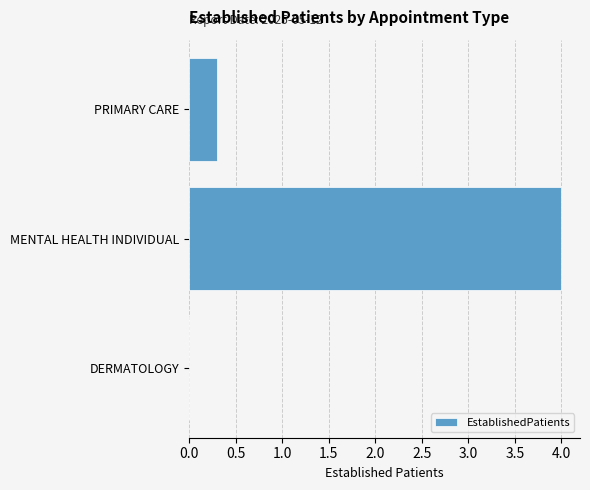

Reading top to bottom, transcribe all the data shown in this chart.

PRIMARY CARE=0.3	MENTAL HEALTH INDIVIDUAL=4.0	DERMATOLOGY=0.0